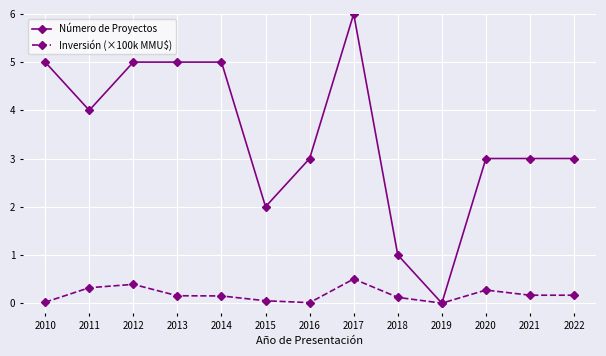

What is the difference between the maximum and minimum values in the Número de Proyectos series?

6.0